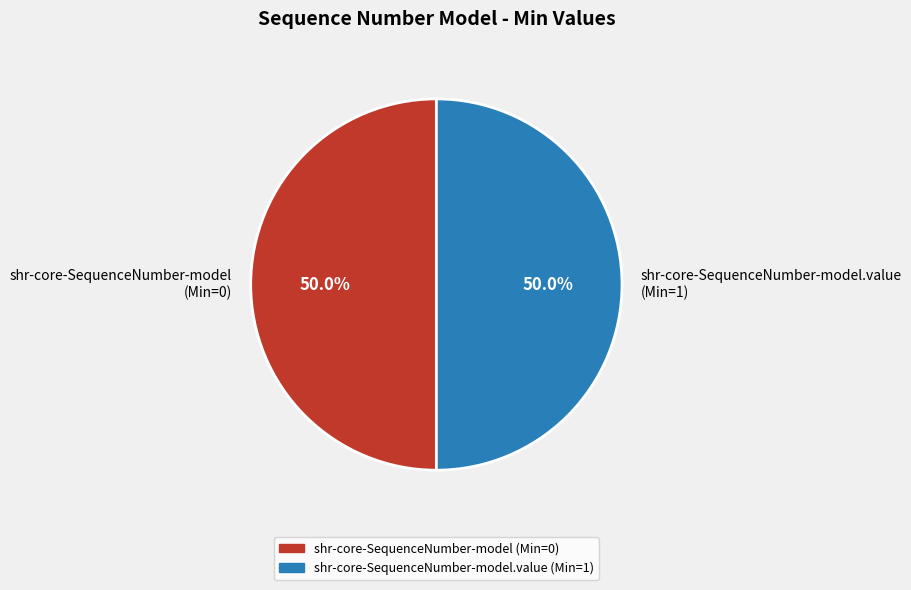

What is the ratio of the value at shr-core-SequenceNumber-model.value (Min=1) to the value at shr-core-SequenceNumber-model (Min=0)?

1.0